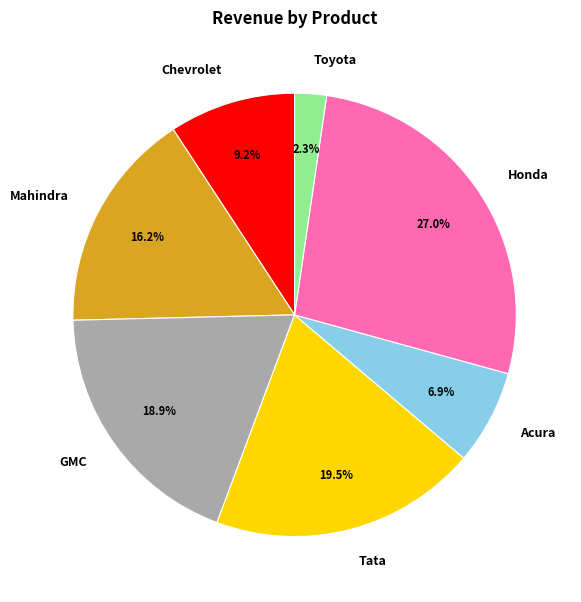

Between Mahindra and Toyota, which is larger?

Mahindra